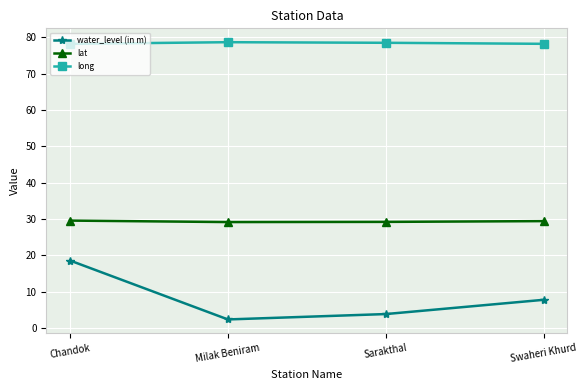

True or false: long has a value of 115.2 at Milak Beniram.

False